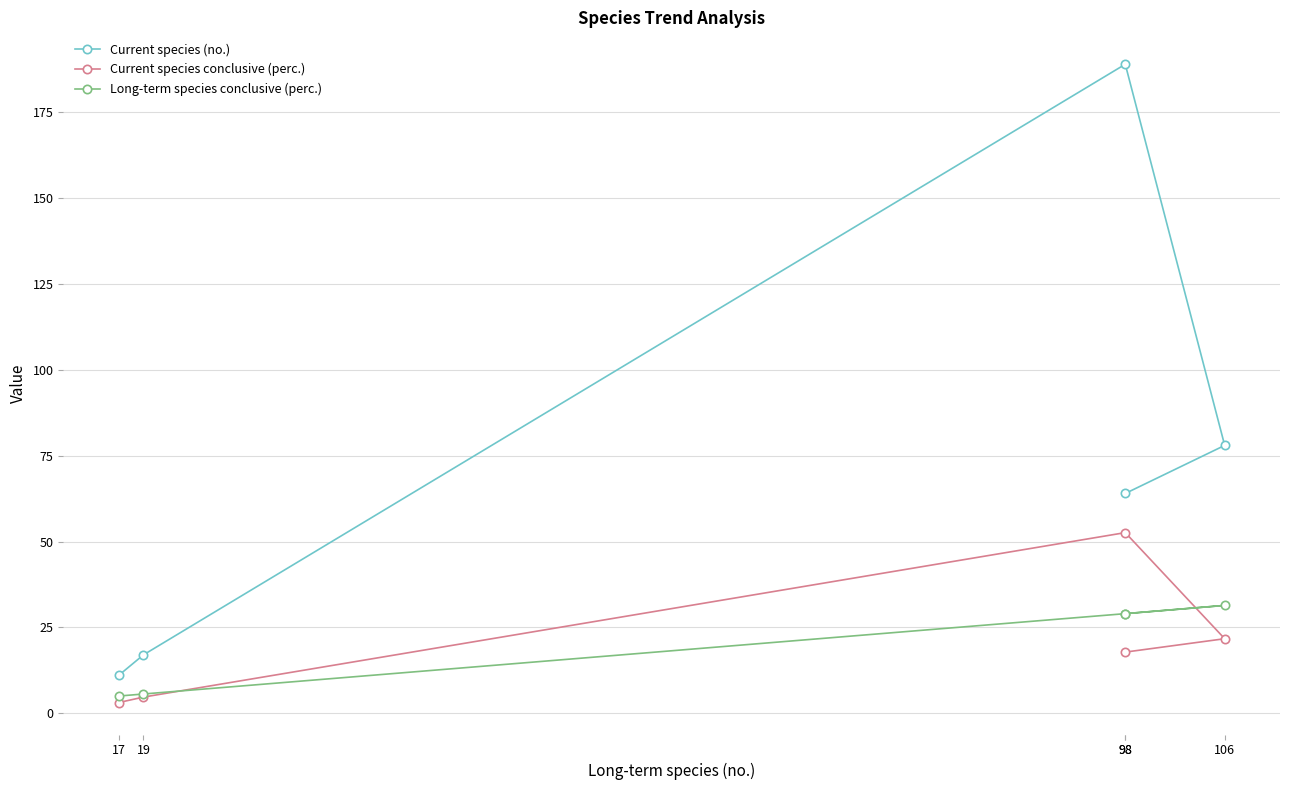

What is the minimum value shown in the chart?

3.1